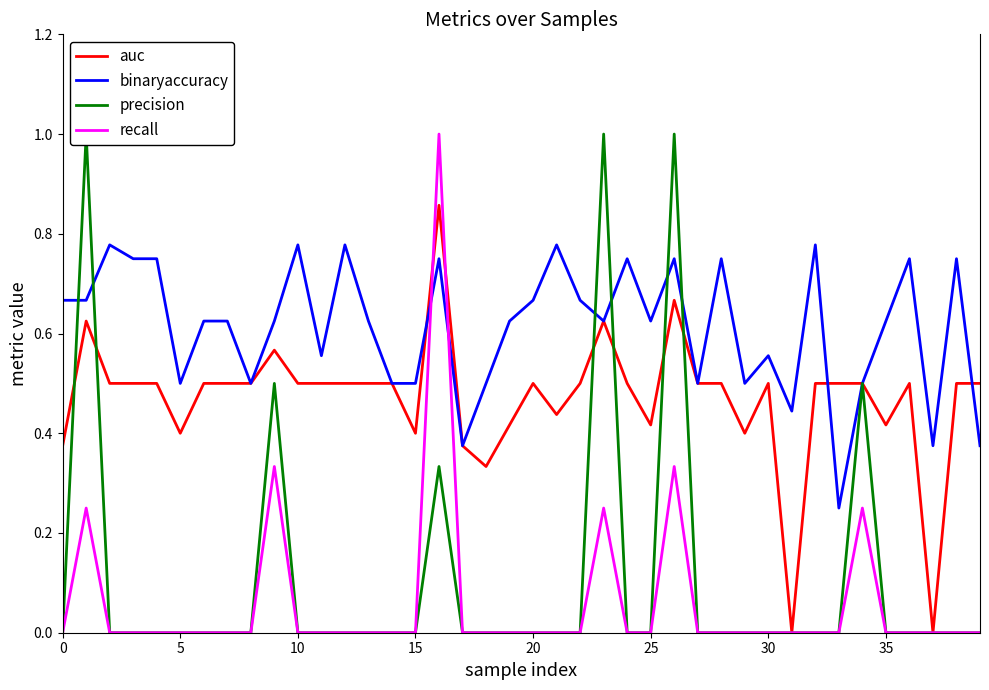

Is the value of recall at 35 greater than the value of precision at 32?

No